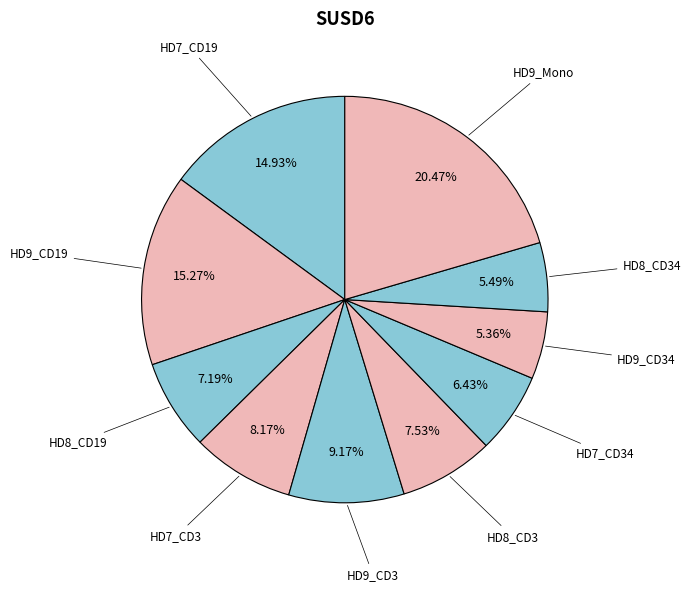

To the nearest percent, what portion does HD8_CD19 represent?

7%